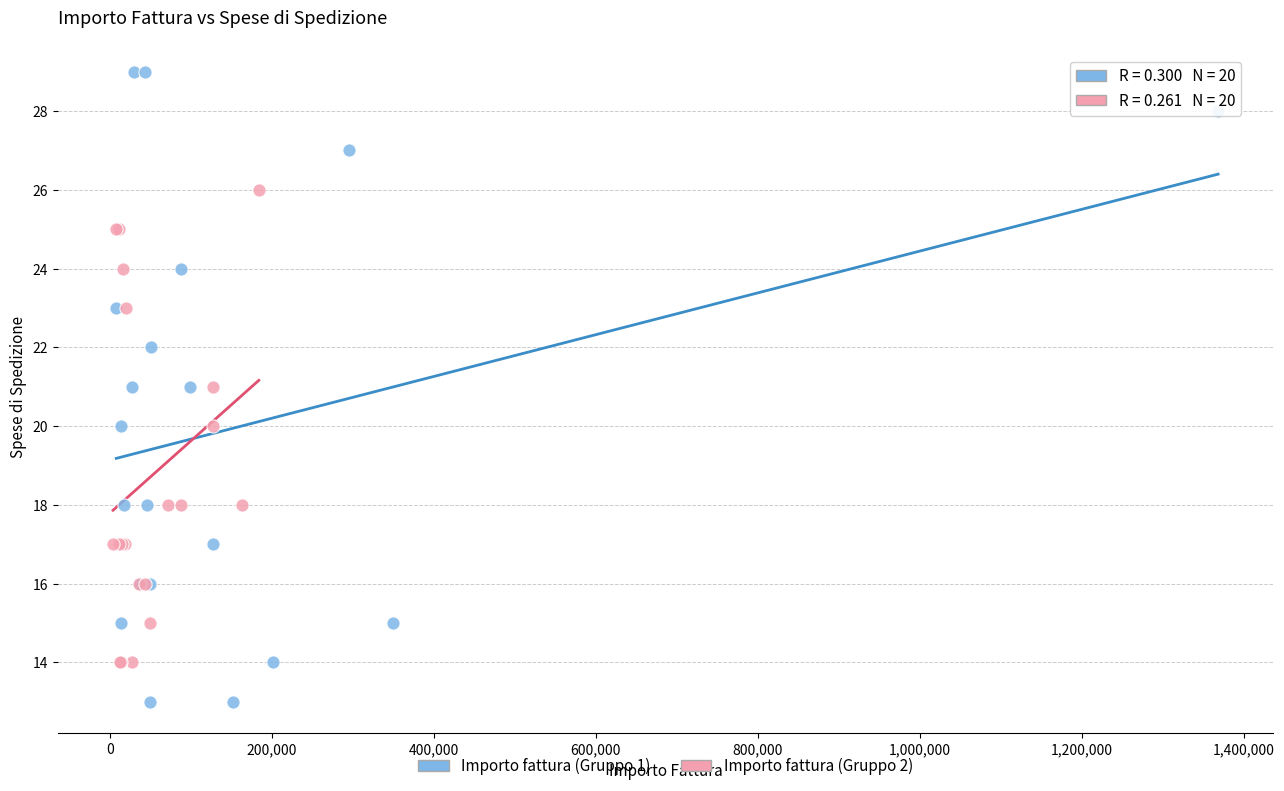

What are all the series names shown in the legend?

Importo fattura (Gruppo 1), Importo fattura (Gruppo 2)